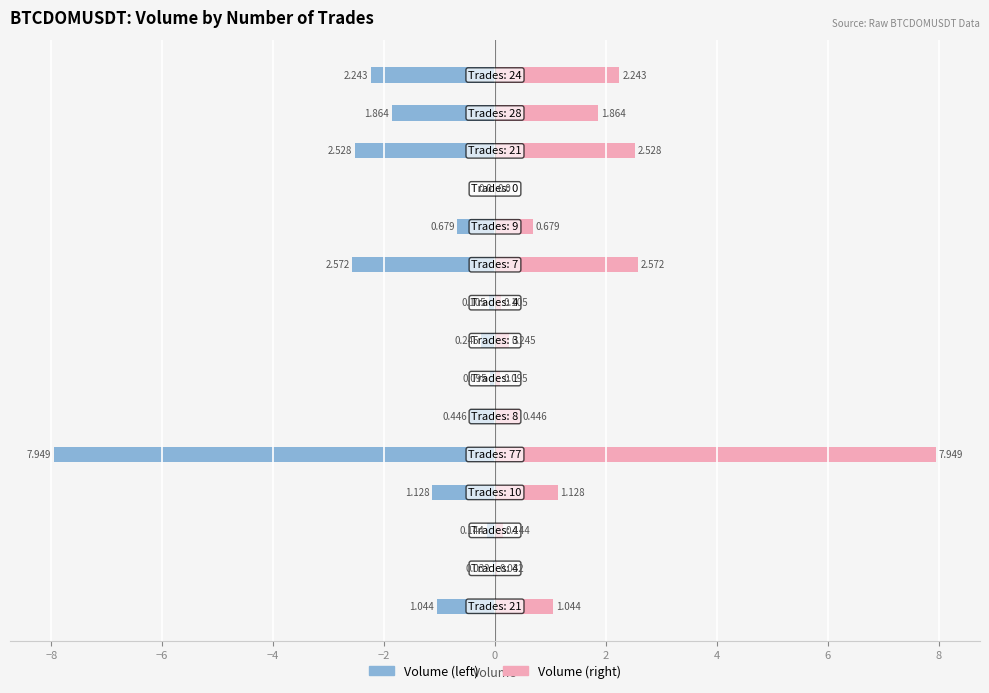

True or false: quote_asset_volume (scaled) has a value of 0.0 at 11.

True